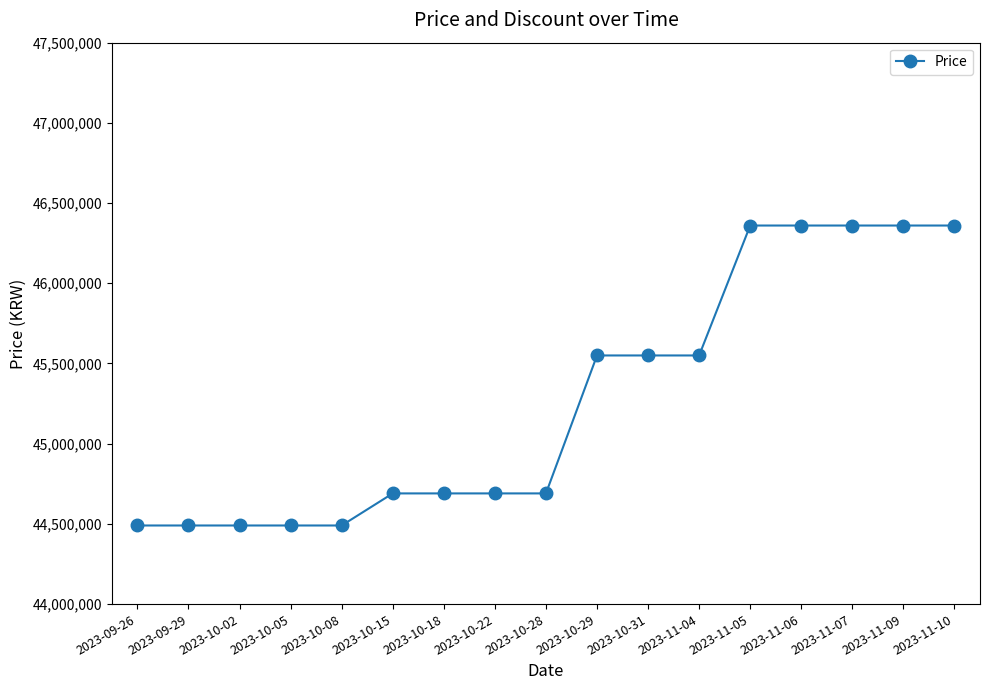

Which has a higher value, 2023-11-09 or 2023-10-31?

2023-11-09